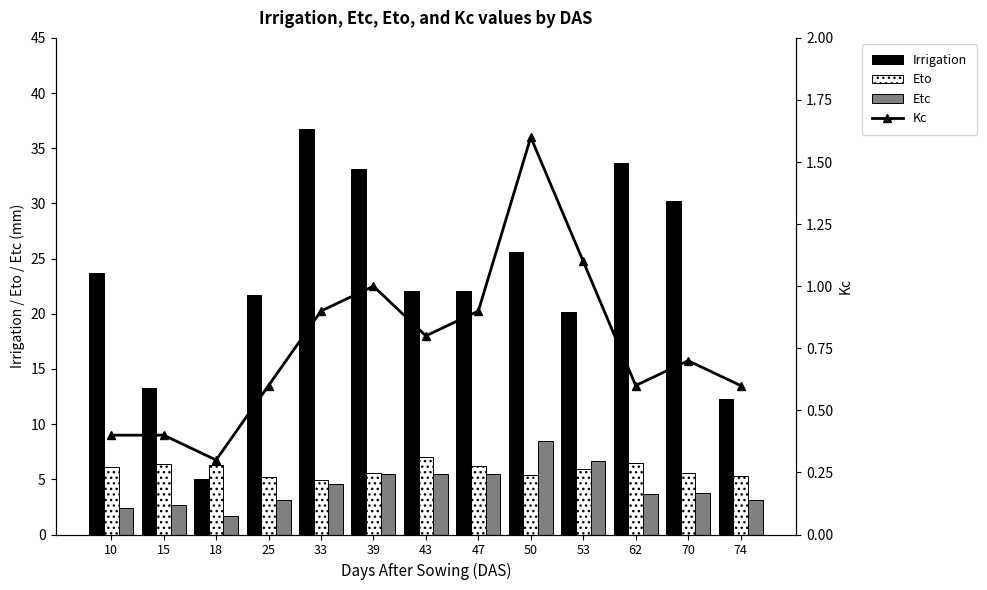

What is the value of the Kc bar at the 10th from the left?

1.1